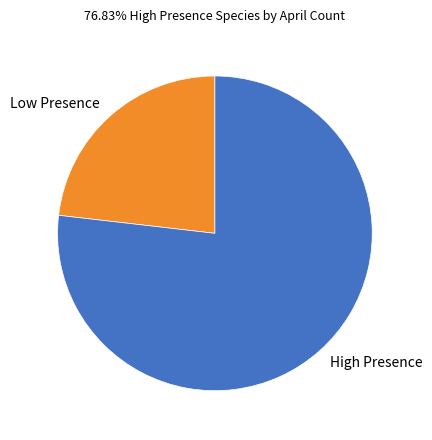

What is the largest slice in the pie chart?

High Presence